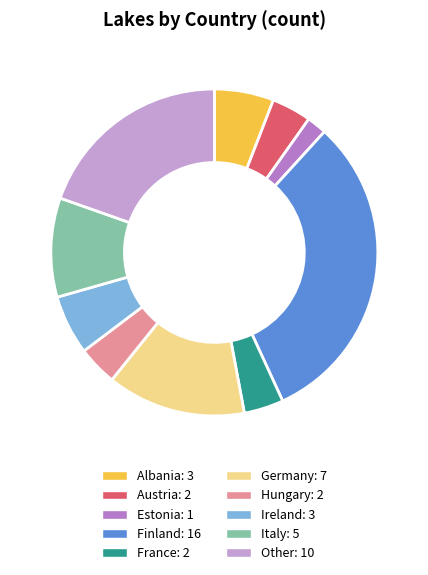

How many segments does this pie chart have?

10